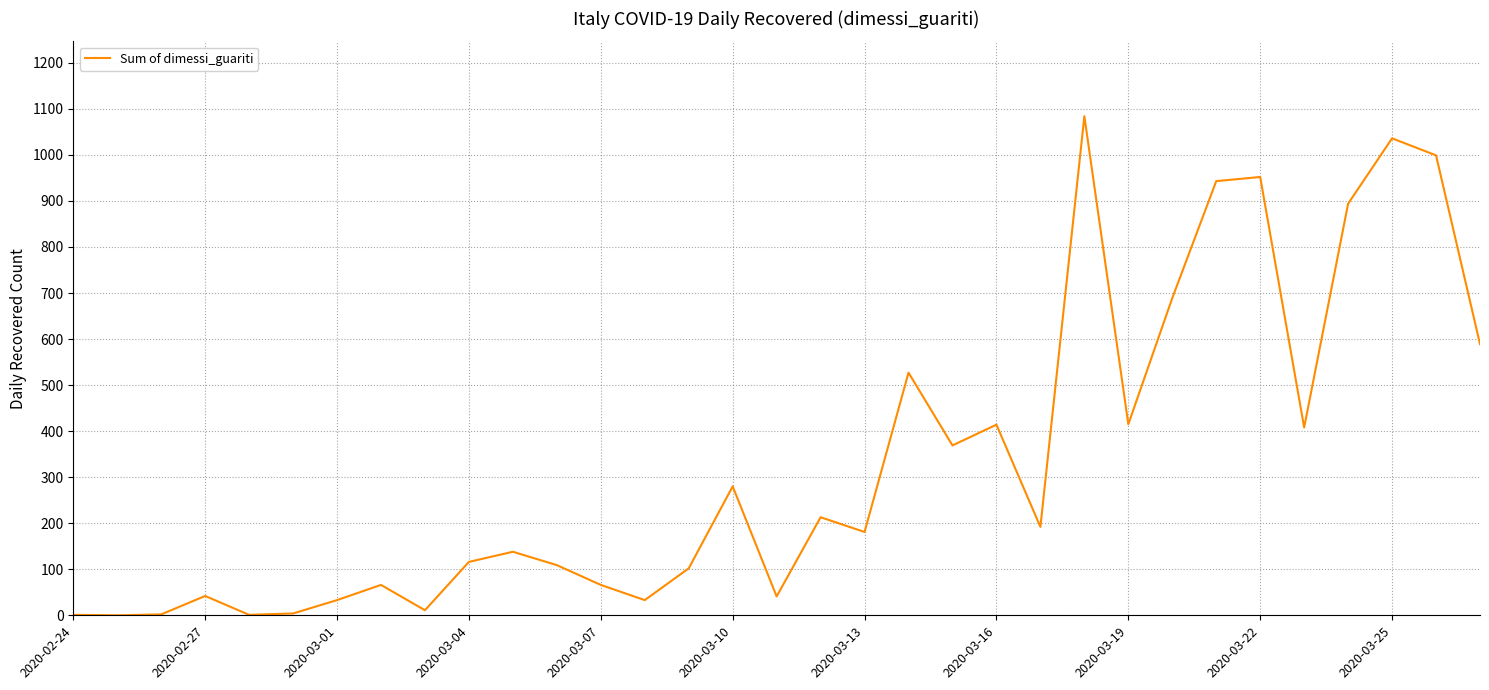

Does the chart display data point markers on the line(s)?

No